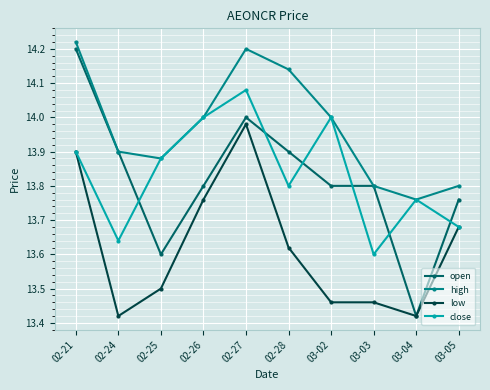

How many lines are shown in the chart?

4